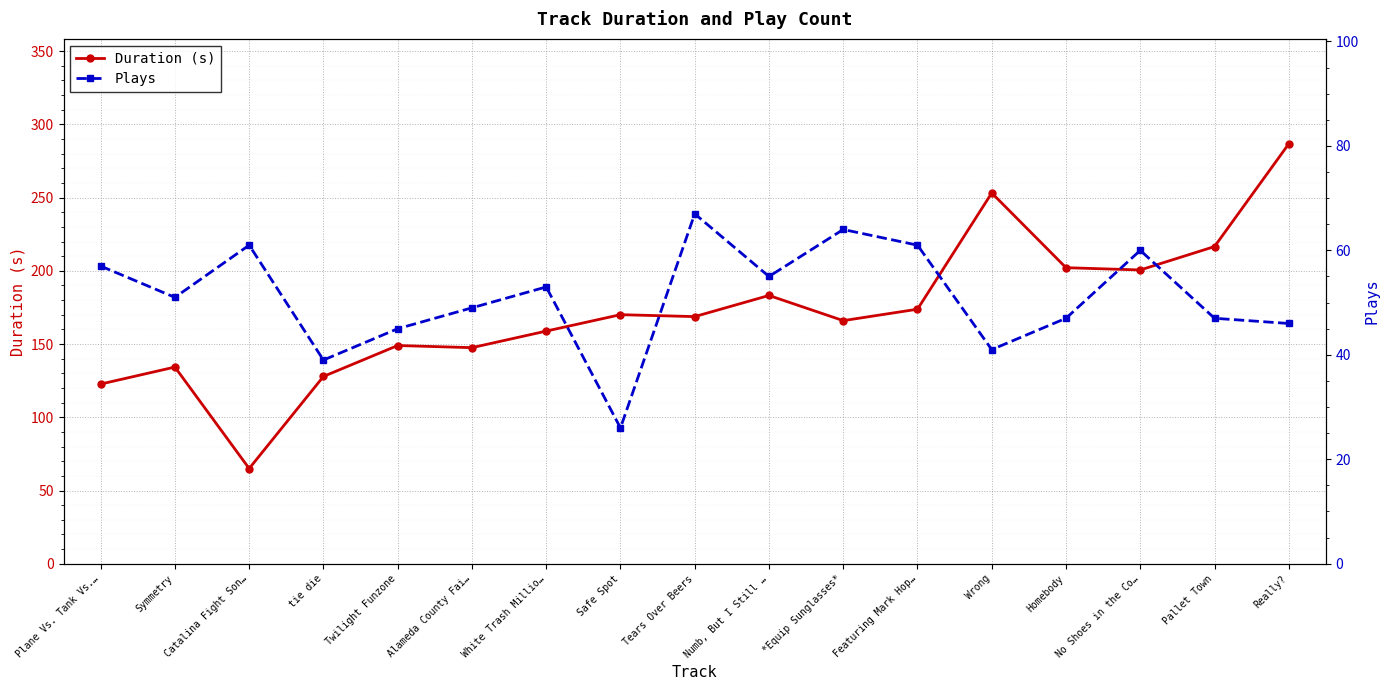

Where does the Plays series first go above 51?

Plane Vs. Tank Vs.…